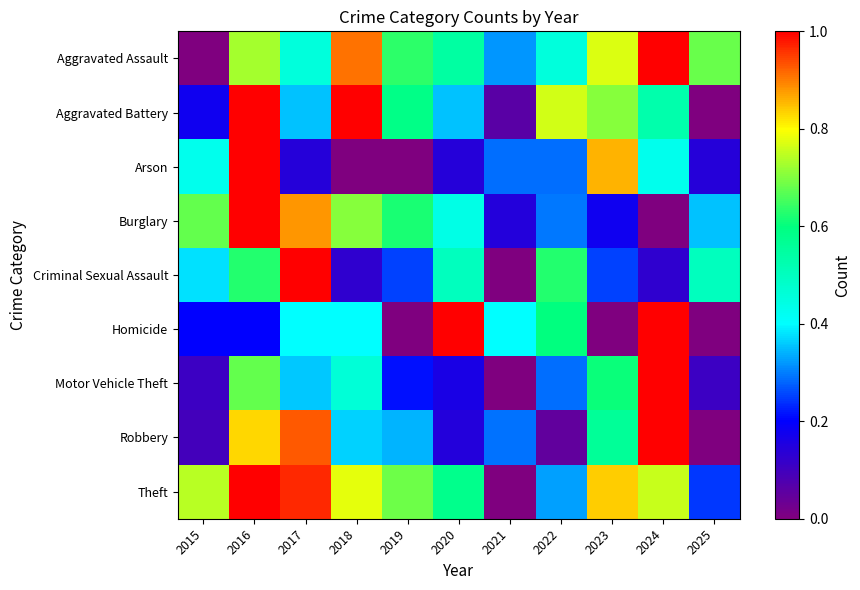

Between 2022 and 2018, which is larger?

2018